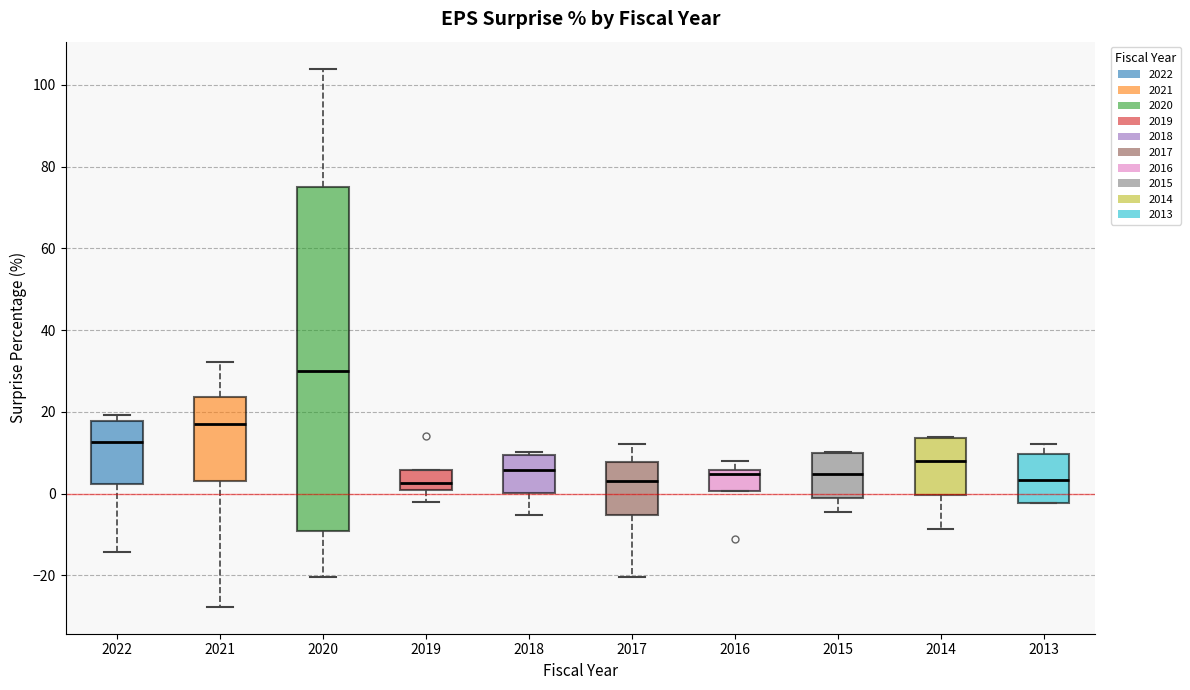

Reading left to right, transcribe this box plot: for each box, give where its median line is, the range the box spans, and where its two whiskers end, as read against the y-axis. The values are not printed on the chart, so give them approximately, as read against the axis.

2022: median 12, box 2 to 18, whiskers -14 to 20
2021: median 18, box 4 to 24, whiskers -28 to 32
2020: median 30, box -10 to 76, whiskers -20 to 104
2019: median 2, box 0 to 6, whiskers -2 to 6
2018: median 6, box 0 to 10, whiskers -6 to 10 (just above the box's upper edge)
2017: median 4, box -6 to 8, whiskers -20 to 12
2016: median 4, box 0 to 6, whiskers 0 to 8
2015: median 4, box -2 to 10, whiskers -4 to 10
2014: median 8, box 0 to 14, whiskers -8 to 14
2013: median 4, box -2 to 10, whiskers -2 to 12